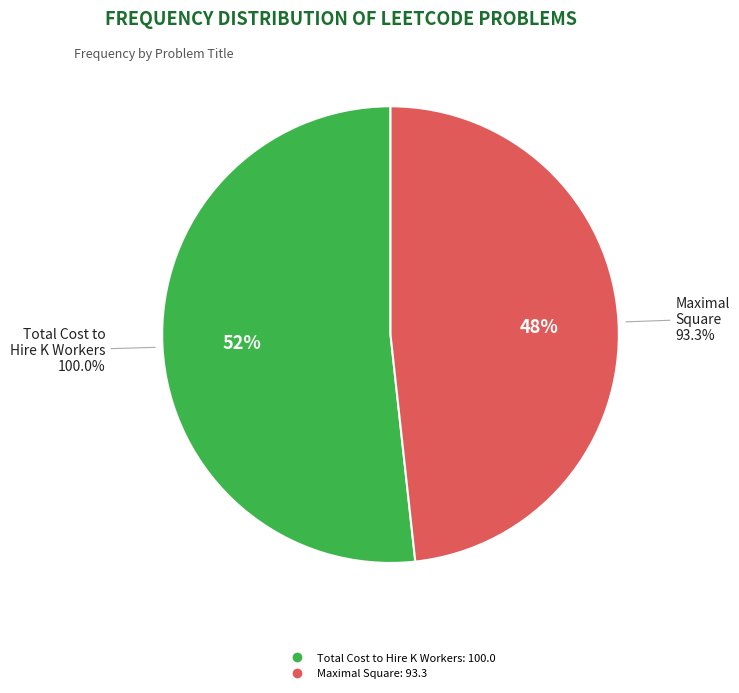

Is Maximal Square the majority of the pie?

No